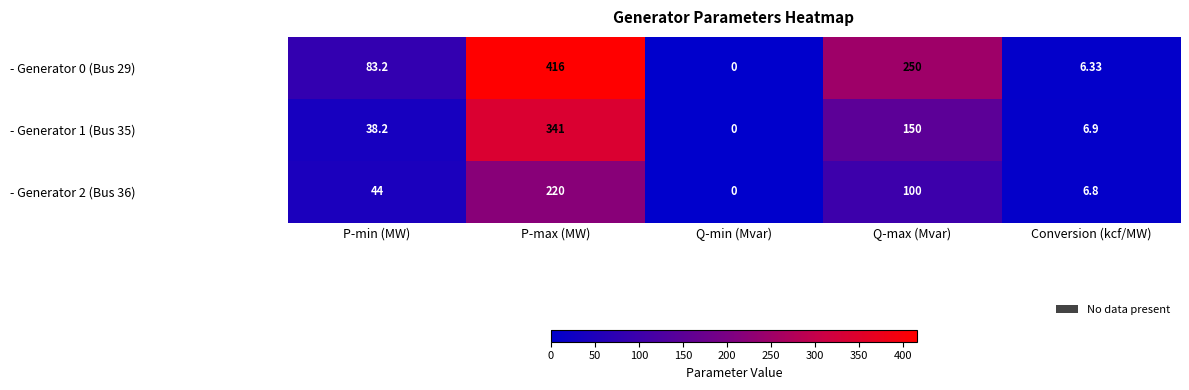

At which label does - Generator 1 (Bus 35) first exceed 38?

P-min (MW)